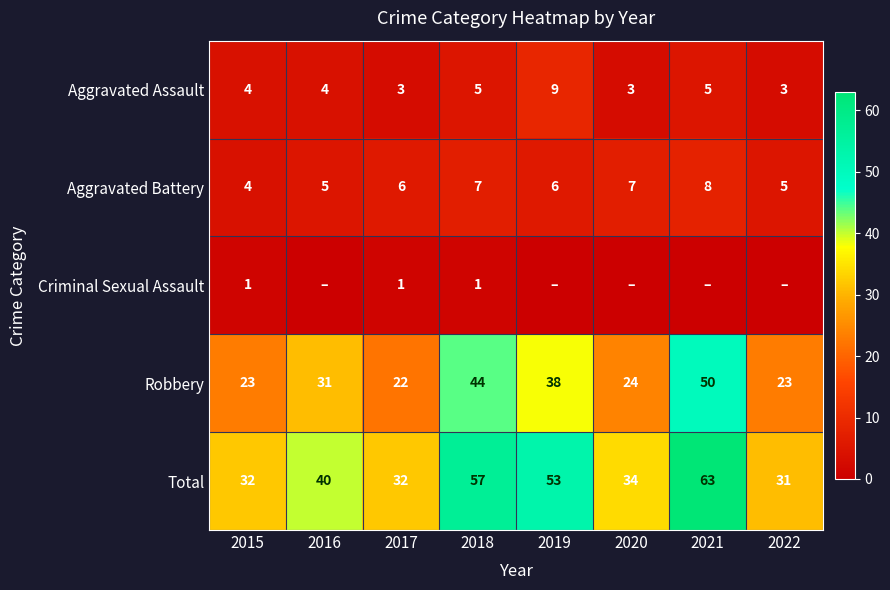

What value does the Robbery series have at 2015?

23